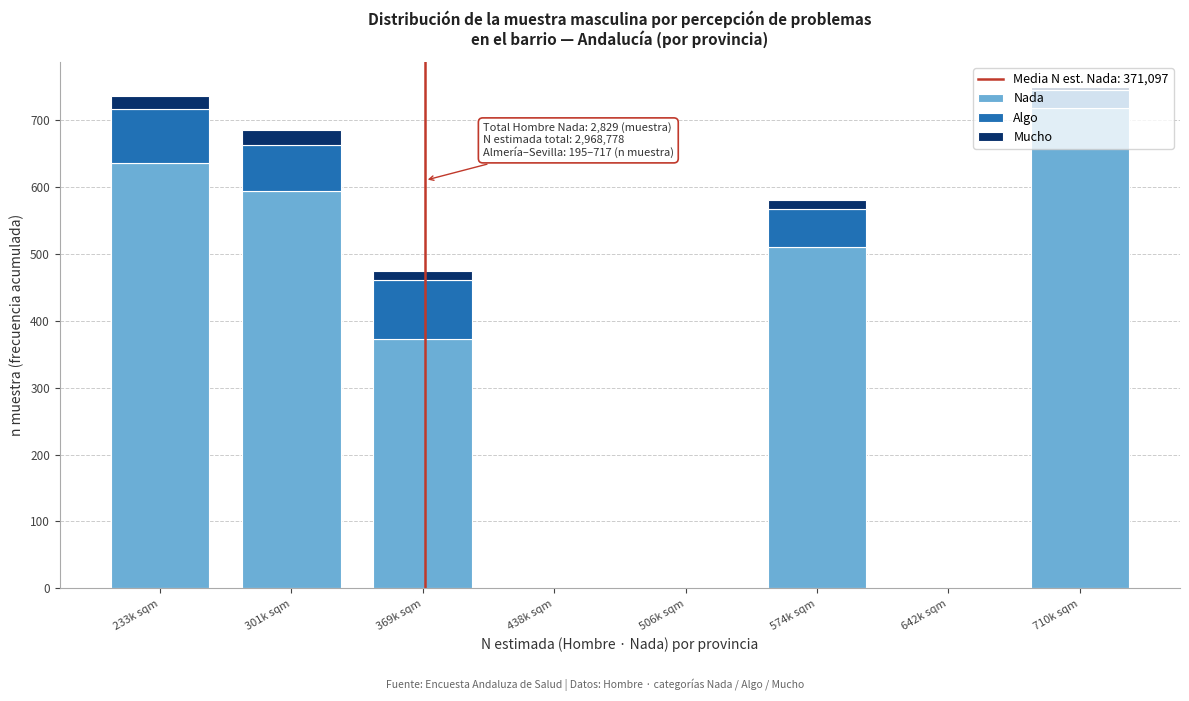

Where is Nada nearest to the value 358?

369k sqm